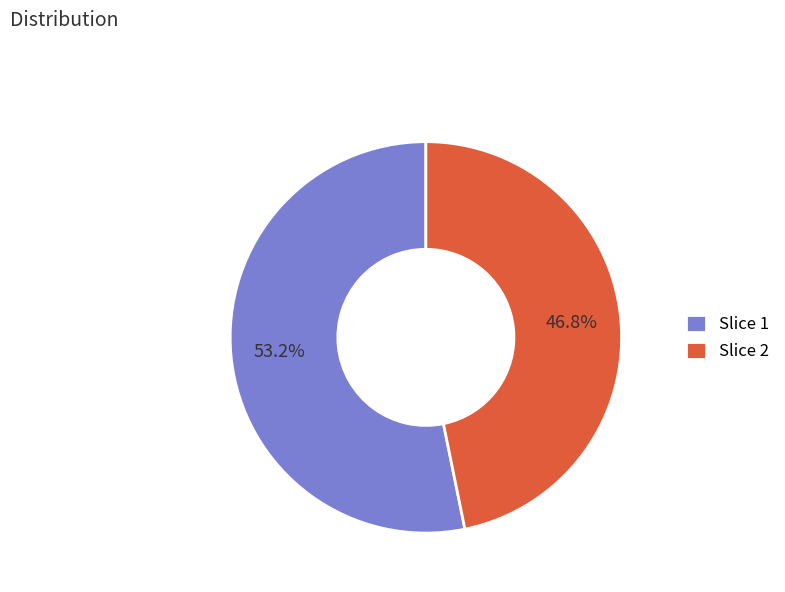

What is the total percentage of Slice 2 and Slice 1?

100.0%